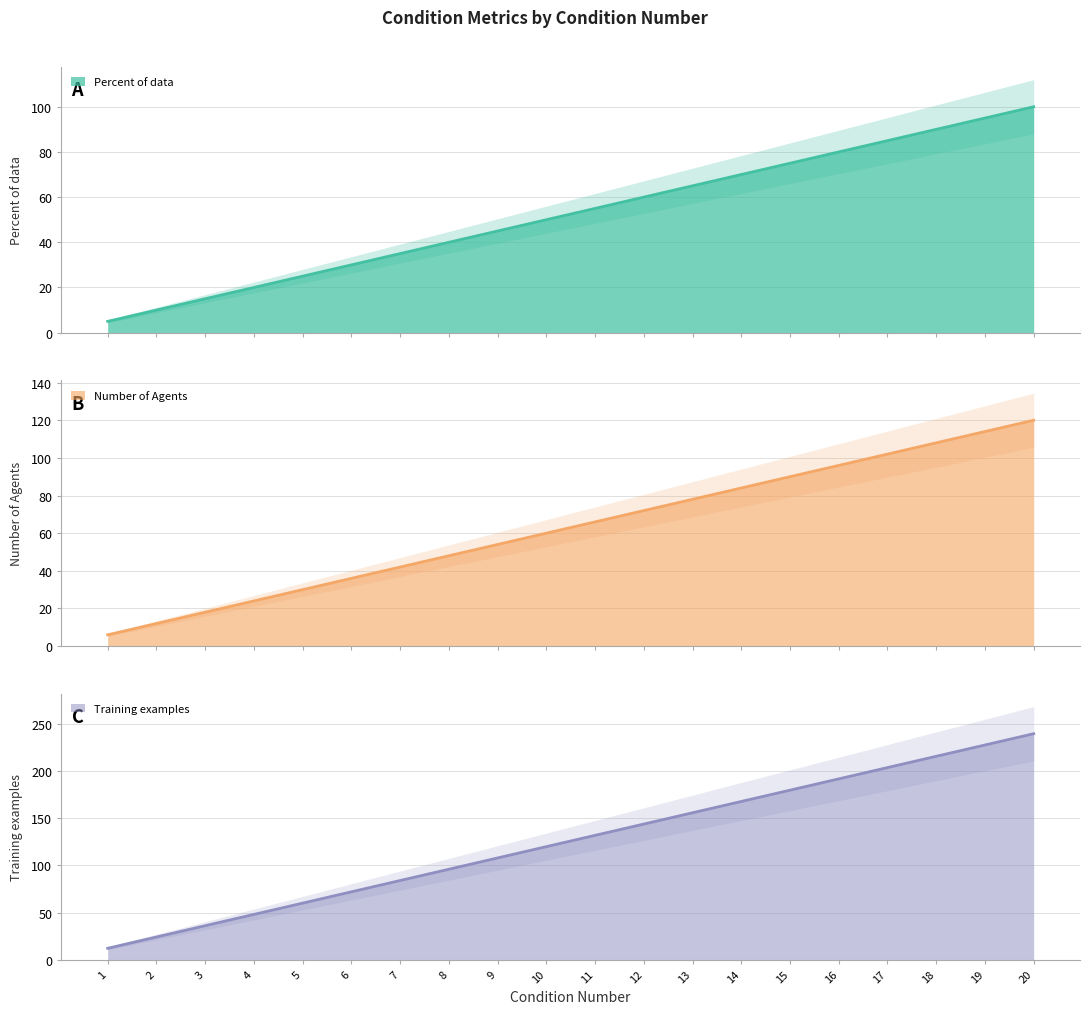

What is the average value of the Percent of data series?

52